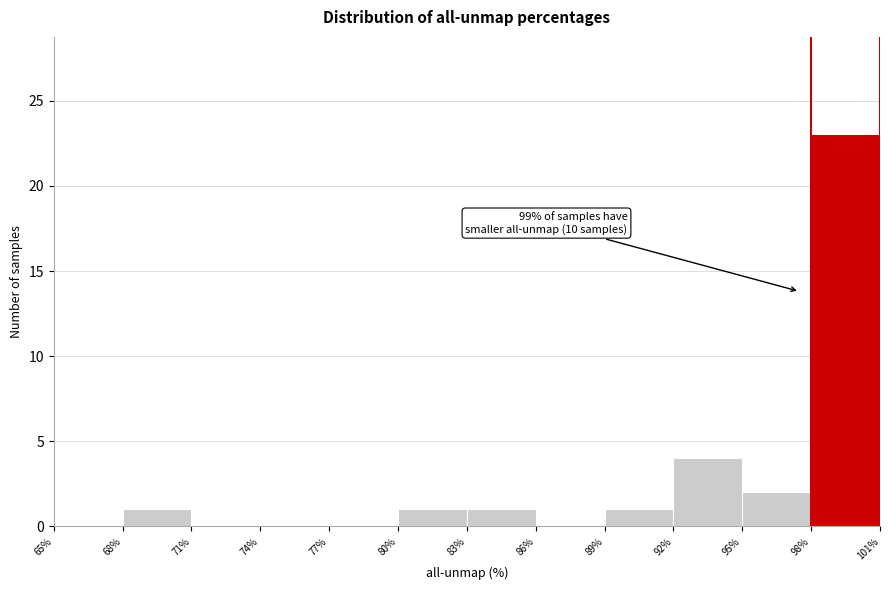

Over which range of the x-axis is the bar tallest?

98% to 101%